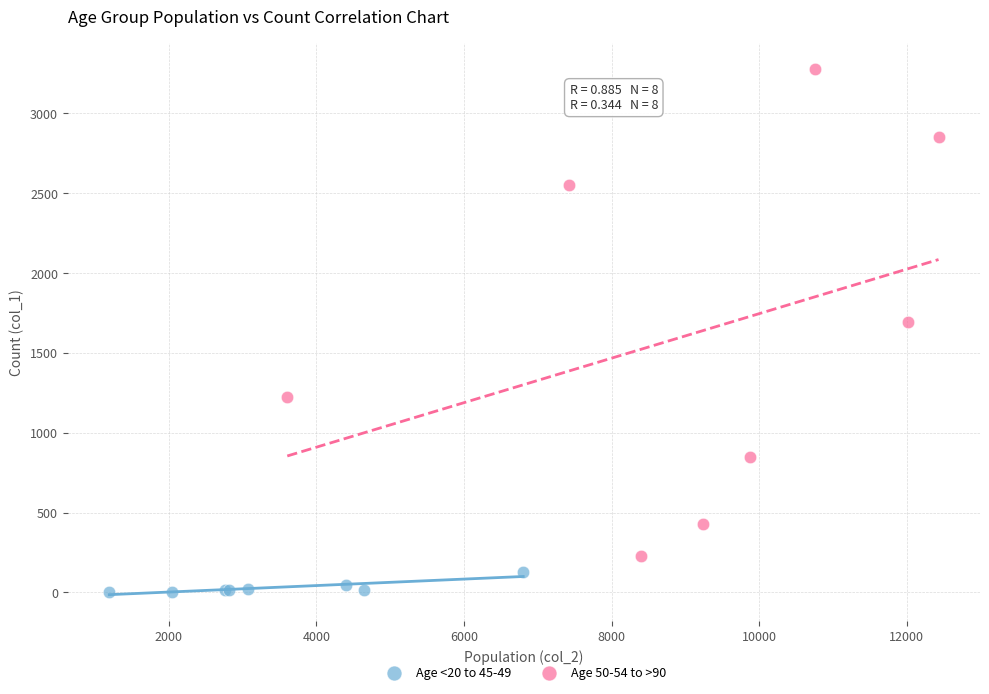

Which series contains the highest Y value?

Age 50-54 to >90